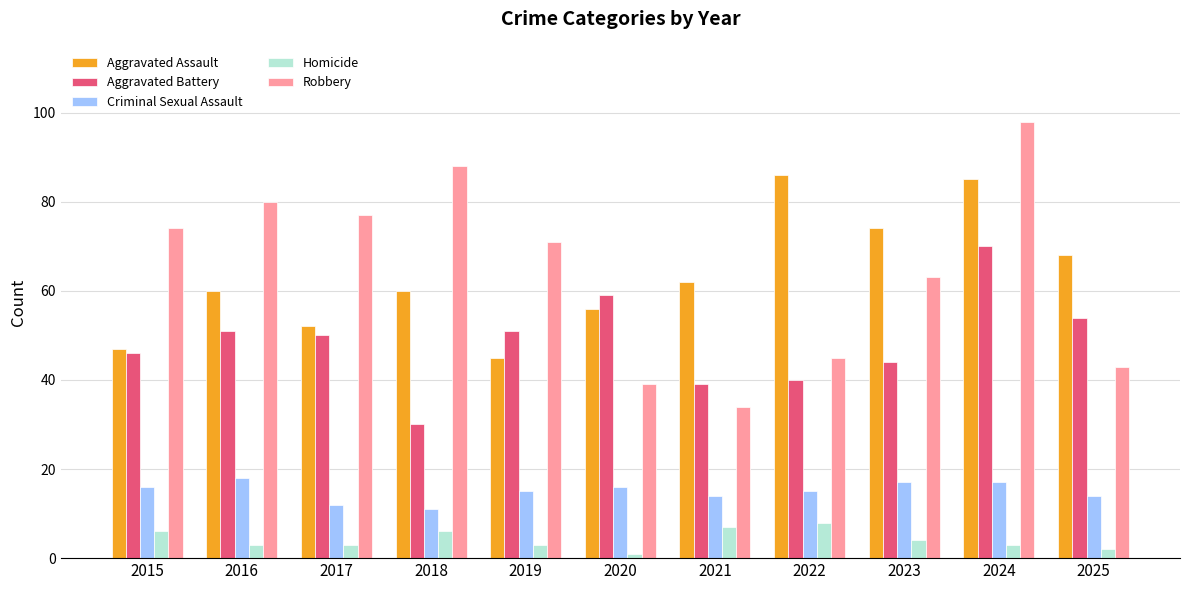

How many categories are shown in the chart?

11